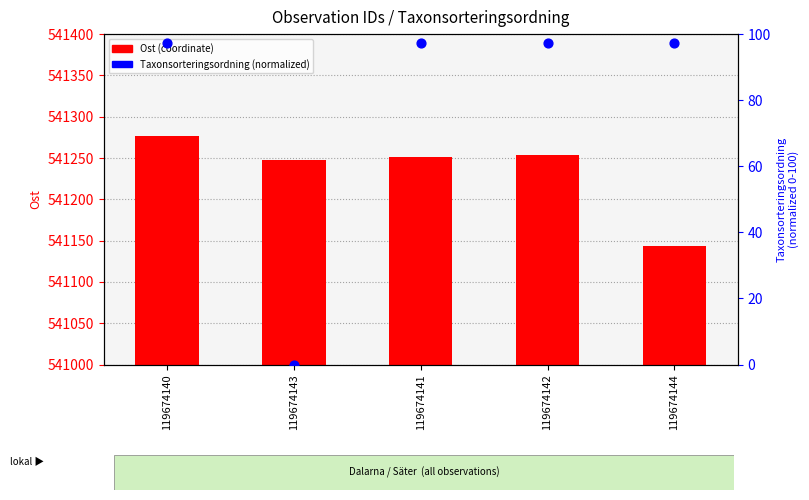

Which series has the widest spread of Y values?

Ost (coordinate)